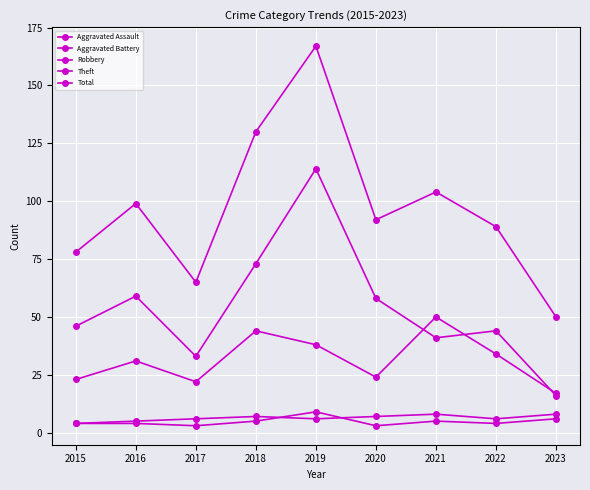

List the labels in order of Aggravated Assault value, largest first.

2019, 2023, 2018, 2021, 2015, 2016, 2022, 2017, 2020